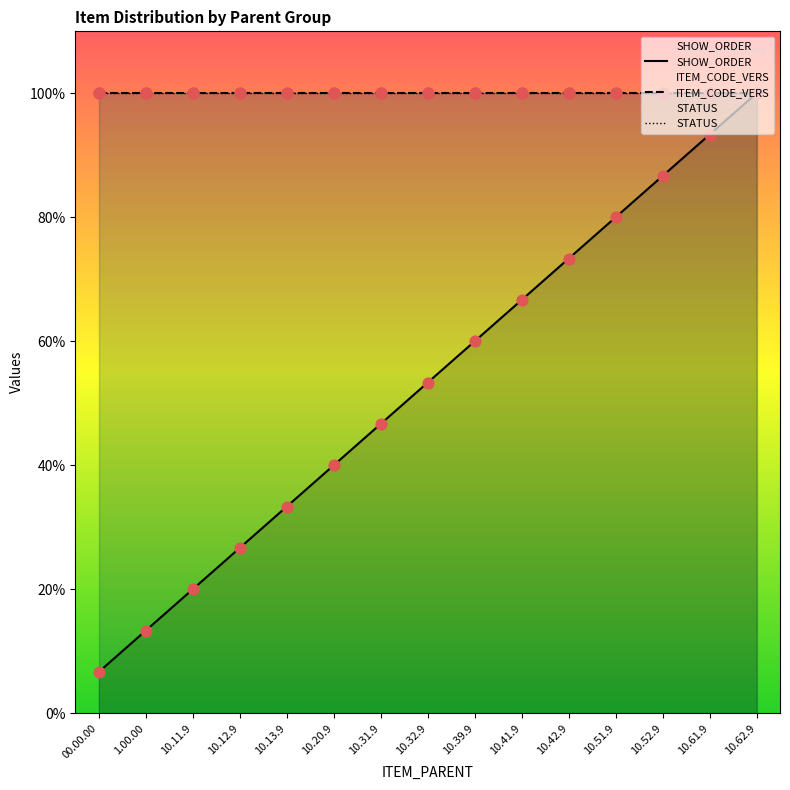

Is the value of STATUS at 10.51.9 greater than the value of ITEM_CODE_VERS at 10.32.9?

No